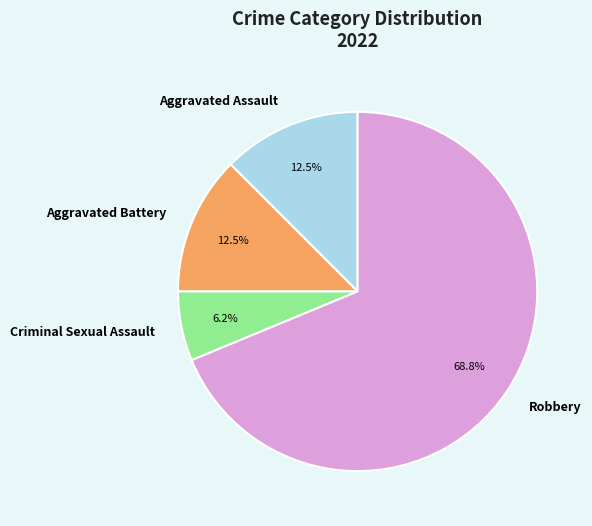

Which category has the biggest portion of the pie?

Robbery